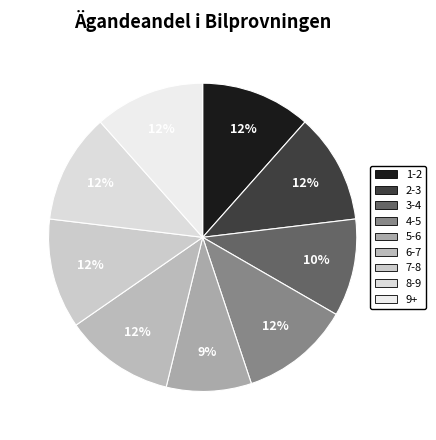

How many segments does this pie chart have?

9